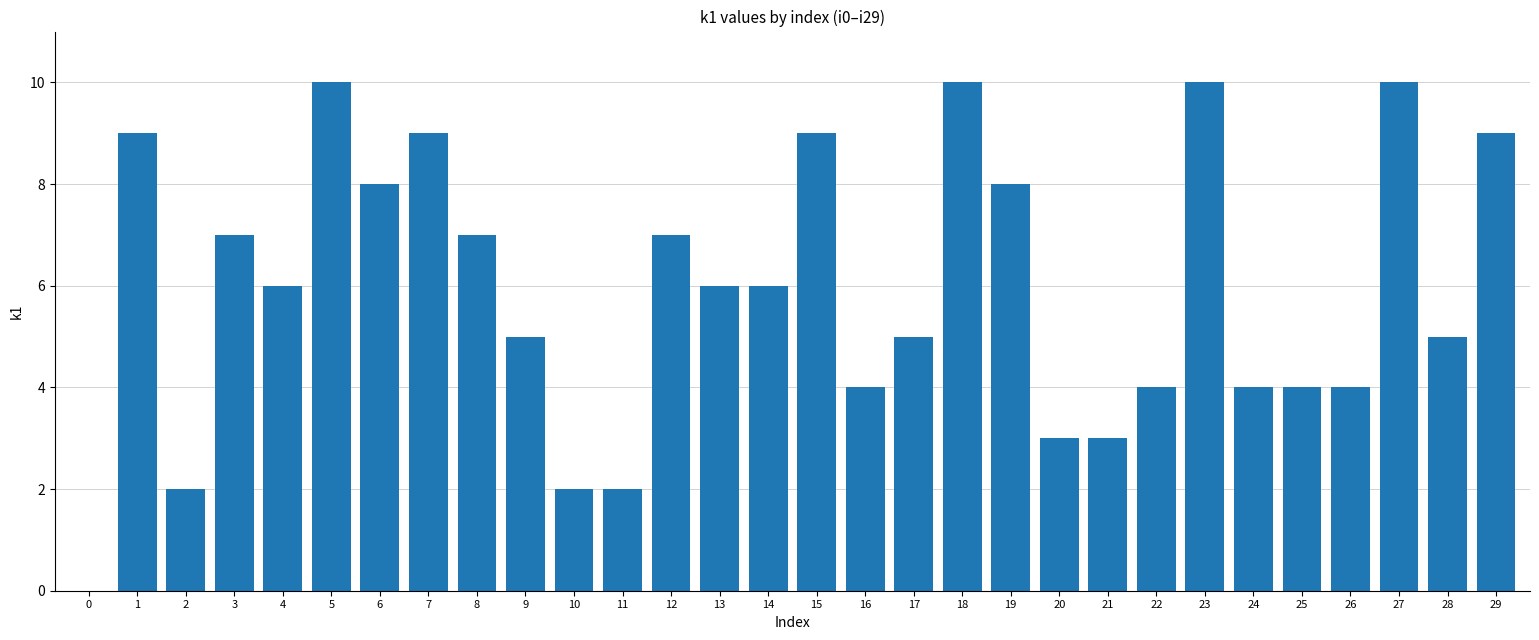

What is the ratio of the value at 19 to the value at 29?

0.9